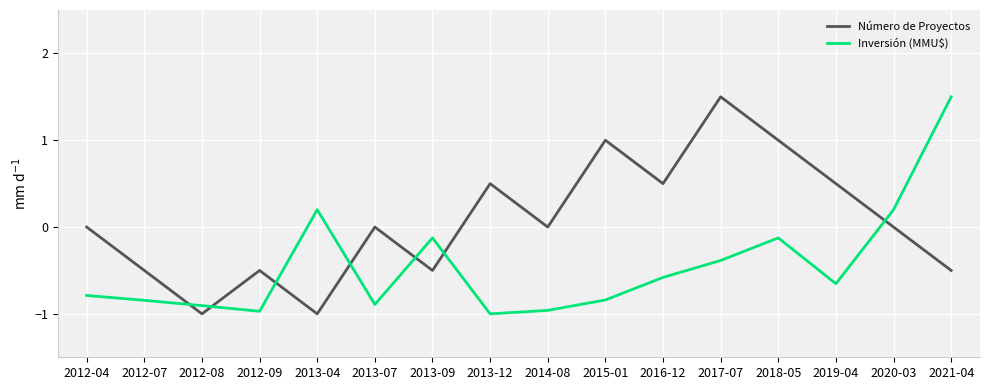

What is the difference between the second highest and second lowest values in the Número de Proyectos series?

2.0